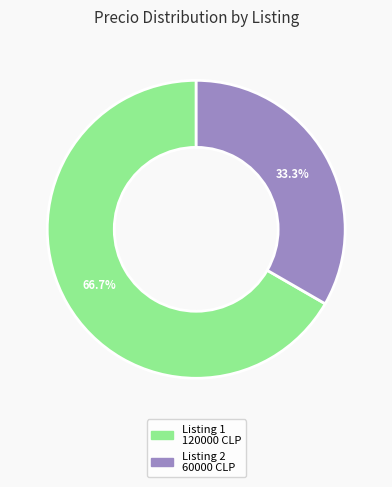

Does any single category account for the majority?

Yes